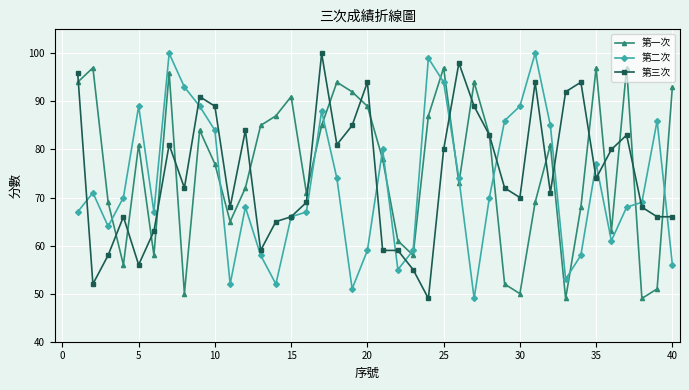

True or false: 第二次 and 第一次 cross at least once.

True